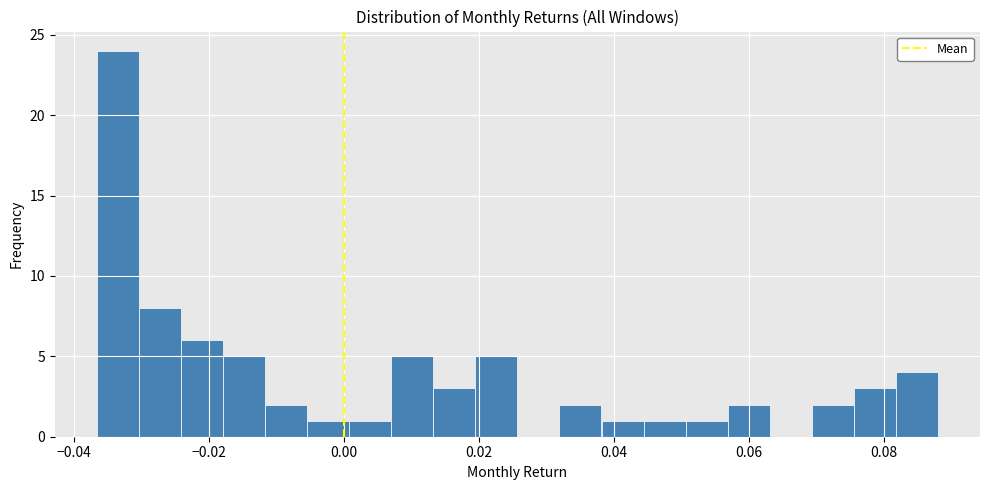

Read against the x-axis, roughly where is the centre of the tallest bar?

-0.034